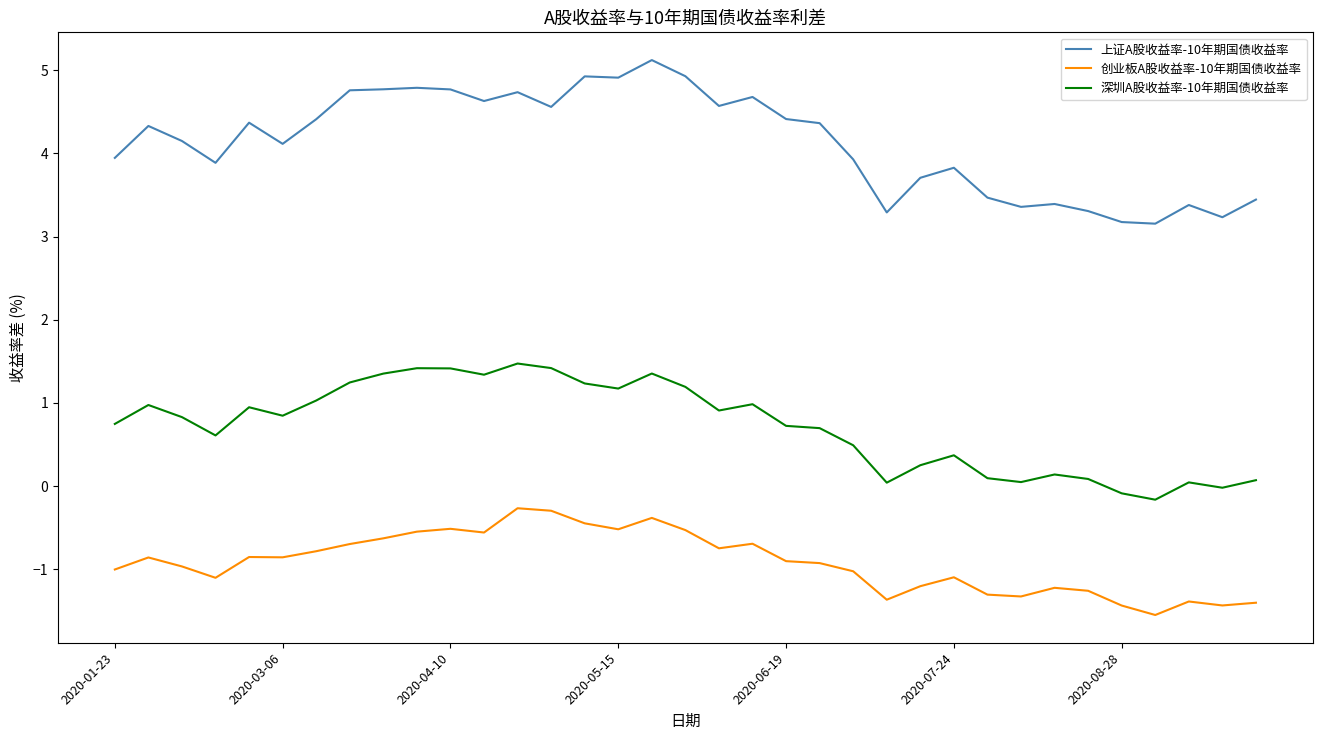

Which series has the largest total across all categories?

上证A股收益率-10年期国债收益率